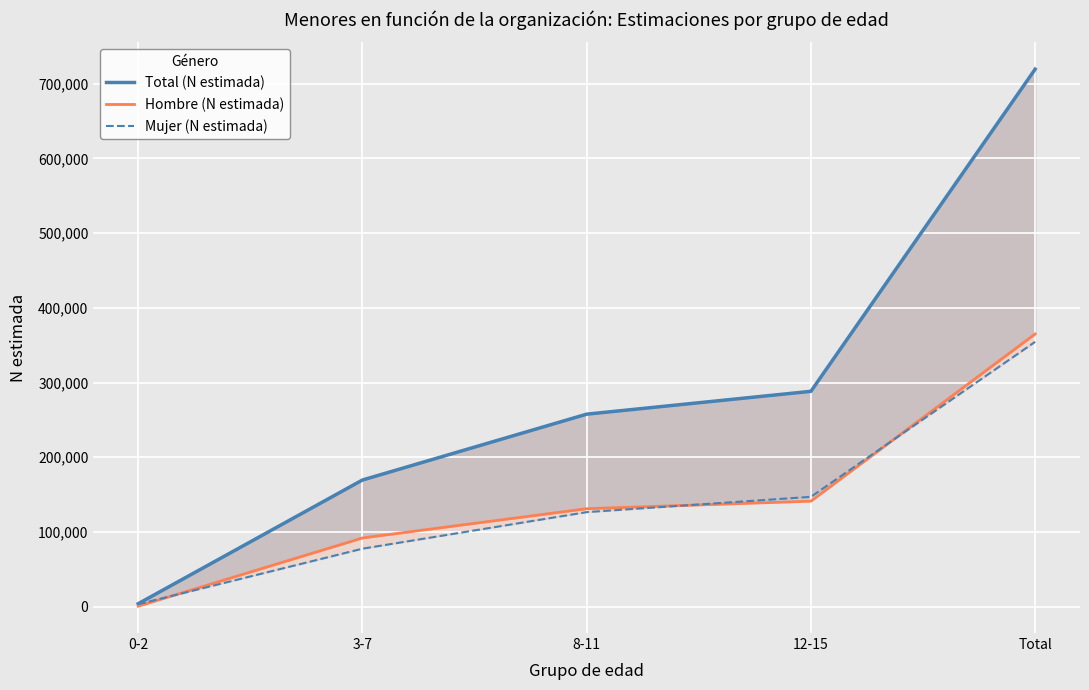

How many lines are shown in the chart?

3